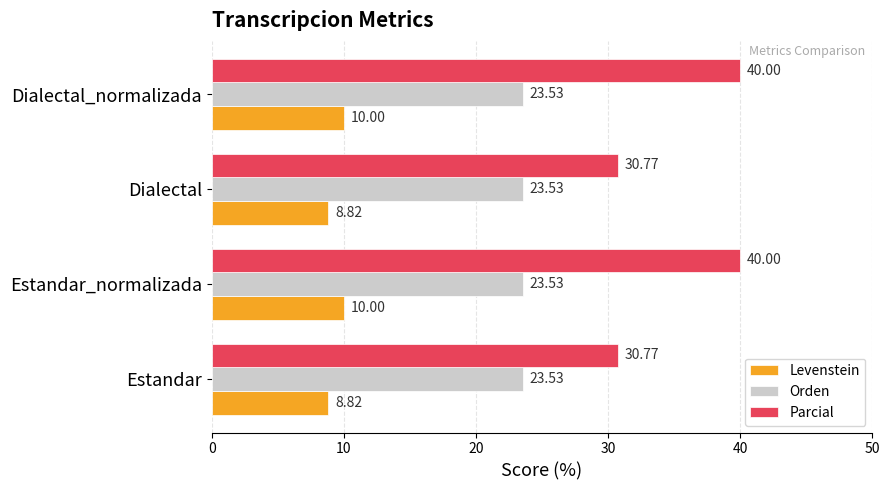

What are all the series names shown in the legend?

Levenstein, Orden, Parcial